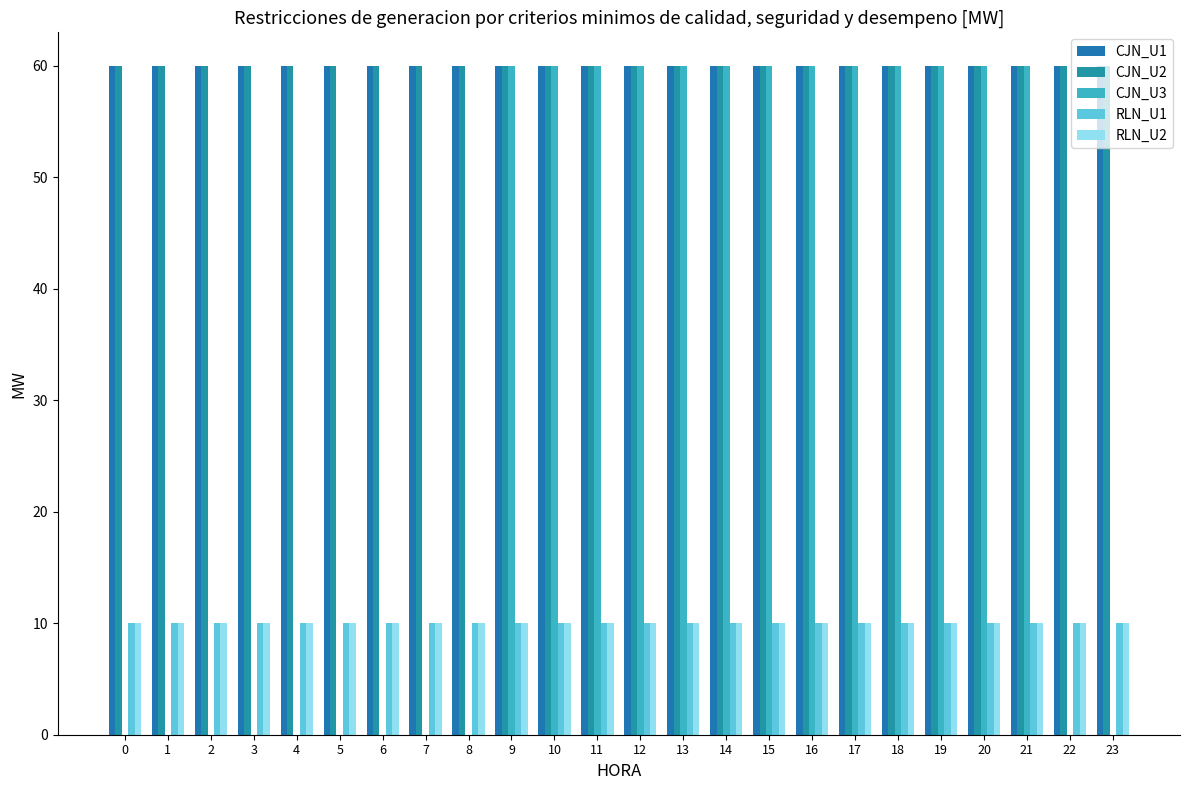

The value of CJN_U1 at 10 is 94. True or false?

False